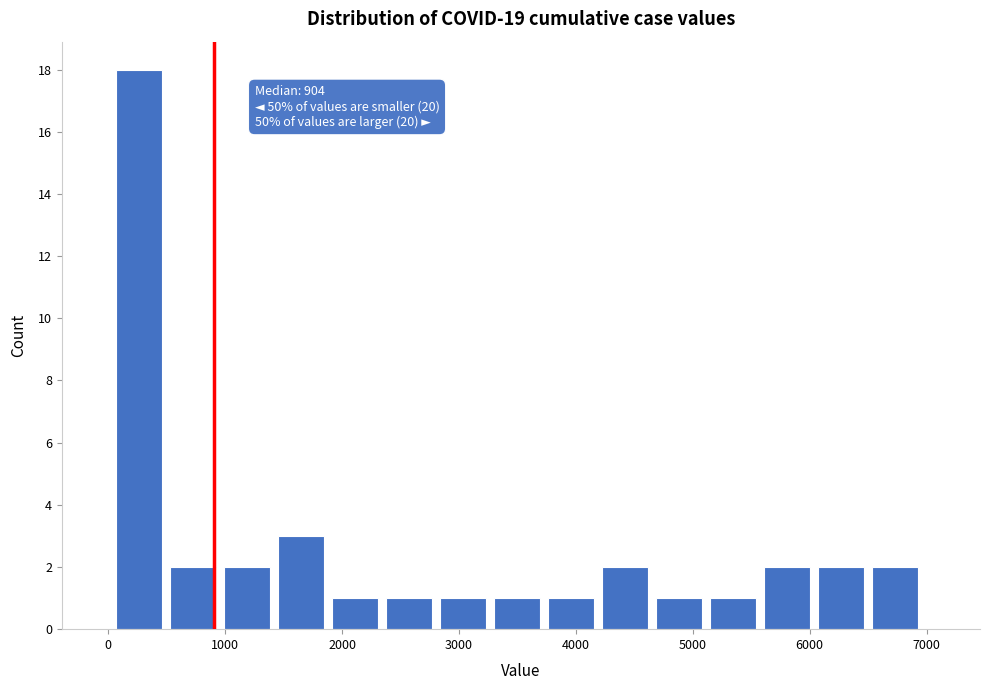

Over which range of the x-axis is the bar tallest?

100 to 500